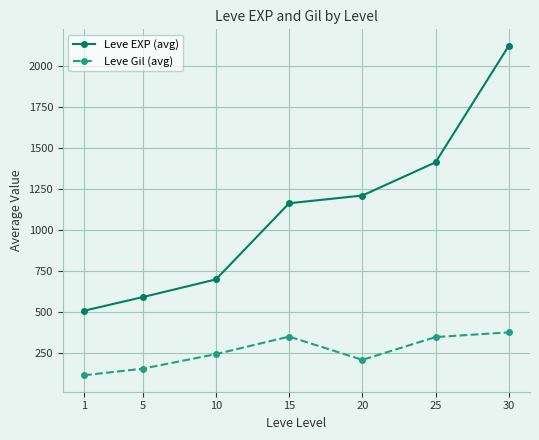

True or false: Leve Gil (avg) and Leve EXP (avg) cross at least once.

False